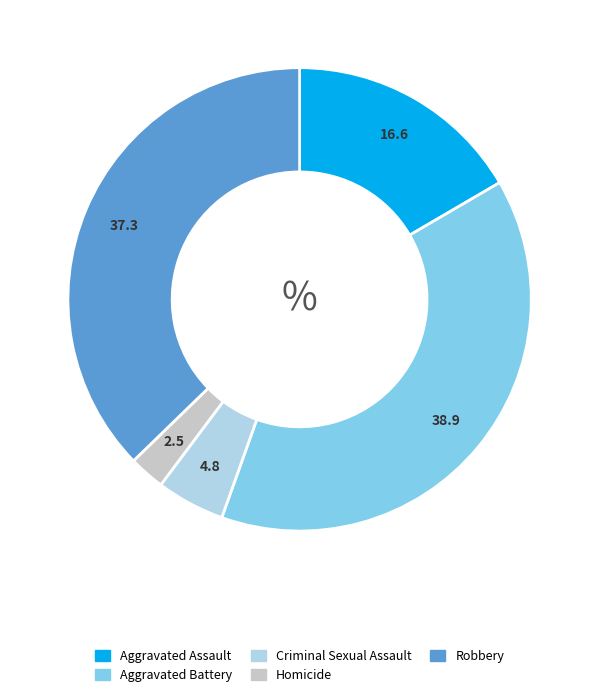

Is Criminal Sexual Assault the majority of the pie?

No